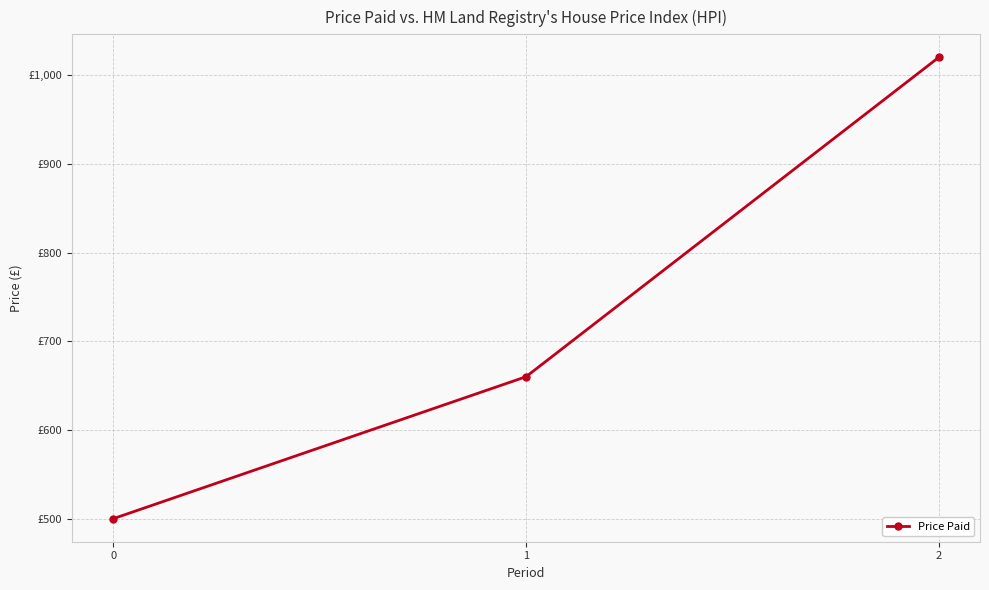

Which has a higher value, 1 or 0?

1